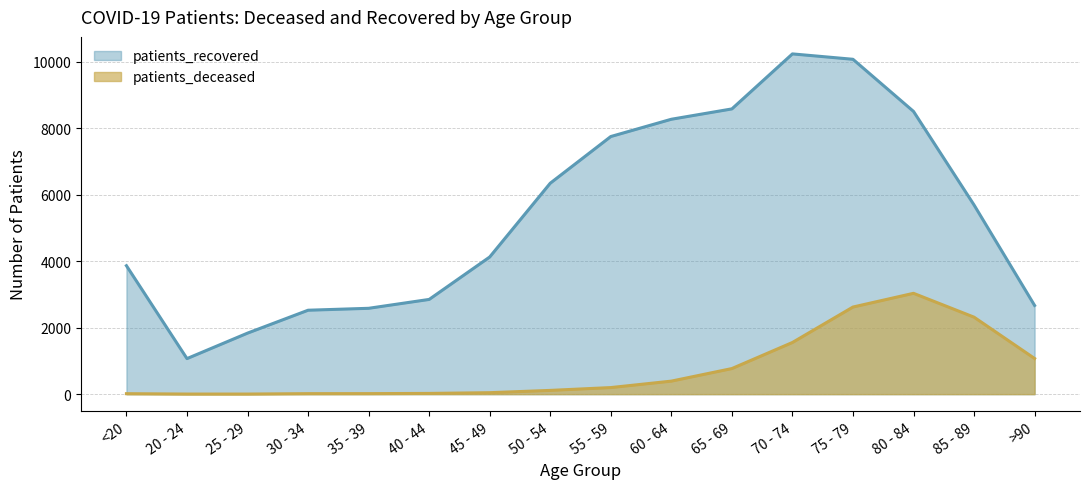

What position from the left is 50 - 54?

8